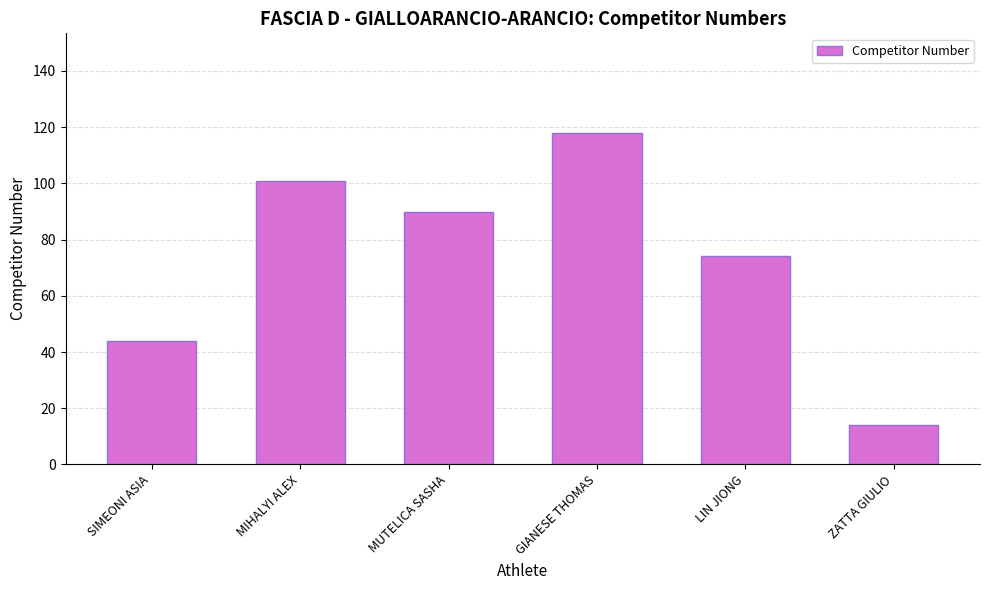

Rank the categories by value from highest to lowest.

GIANESE THOMAS, MIHALYI ALEX, MUTELICA SASHA, LIN JIONG, SIMEONI ASIA, ZATTA GIULIO